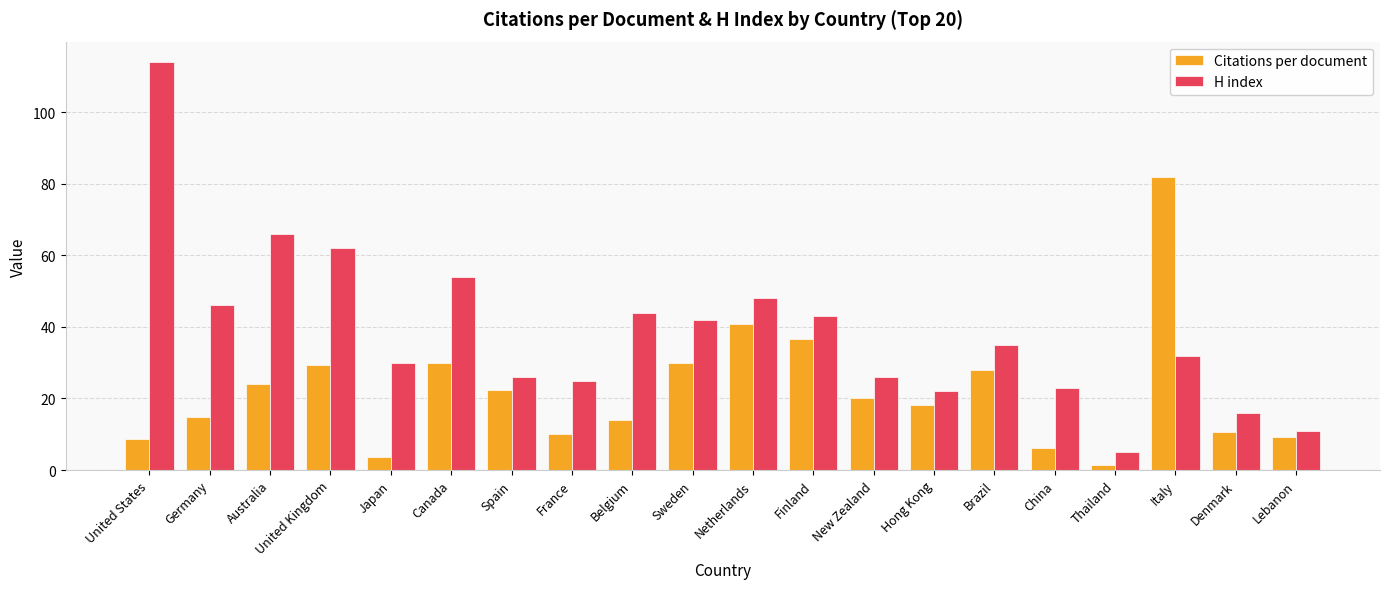

At which category is the sum across all series the highest?

United States